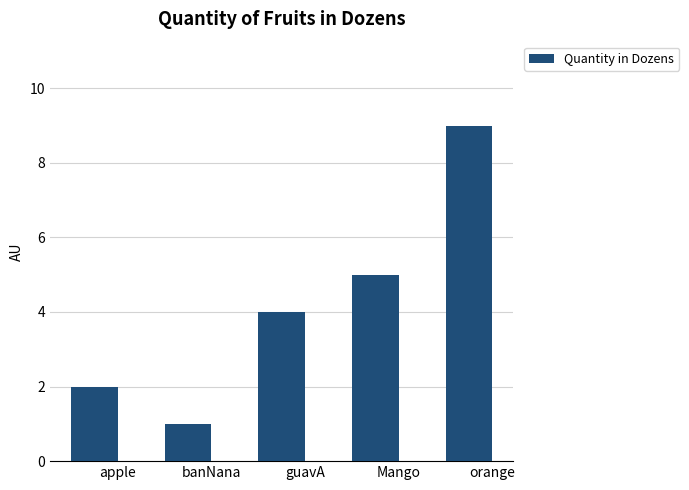

At which category does the chart reach its peak across all series?

orange